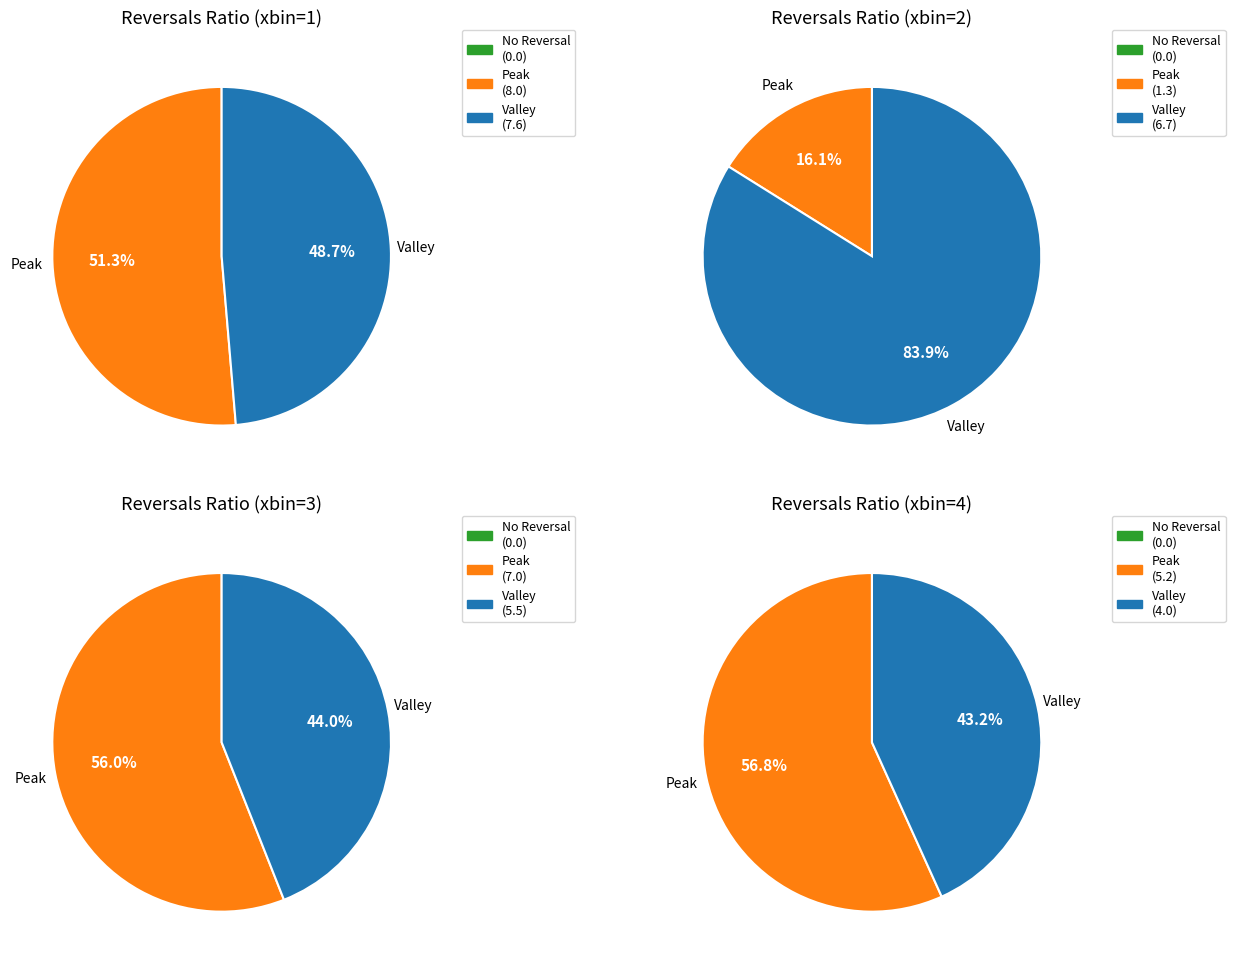

Between xbin_2 and xbin_4, which is larger?

xbin_4